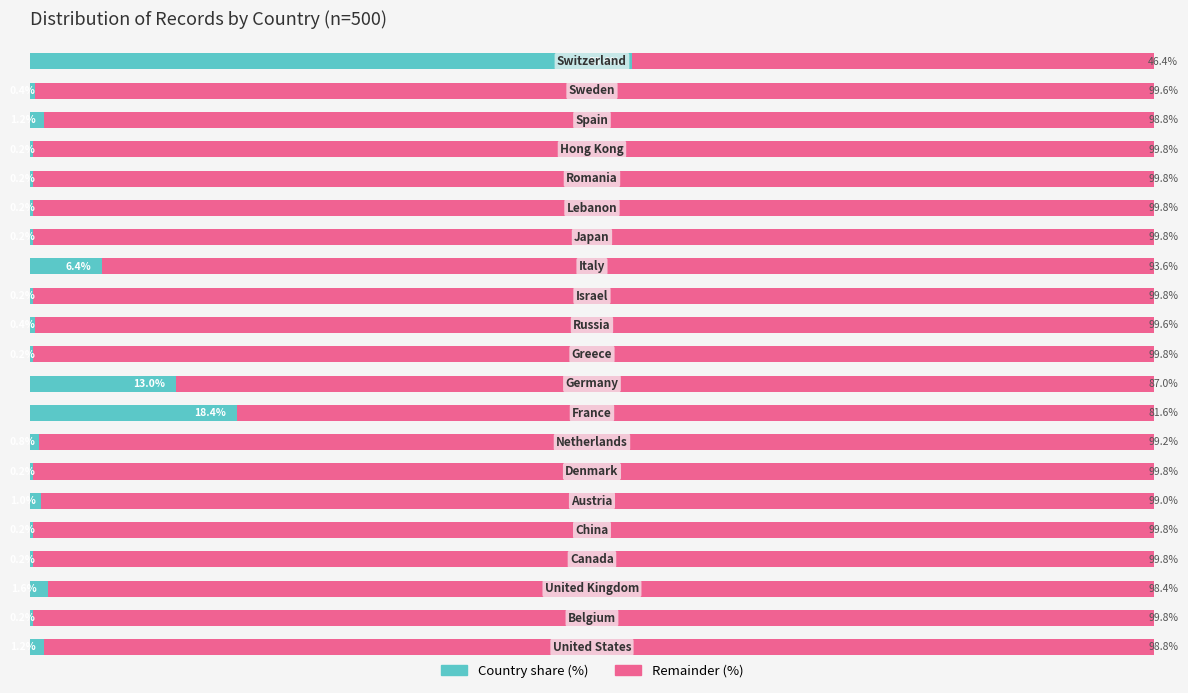

What are all the series names shown in the legend?

Country share (%), Remainder (%)